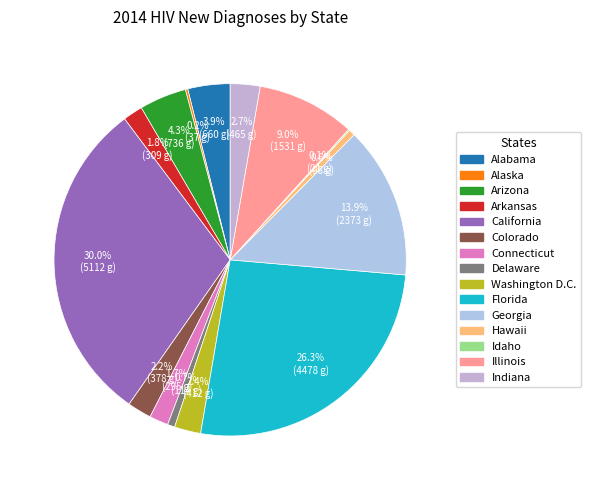

Is California the majority of the pie?

No